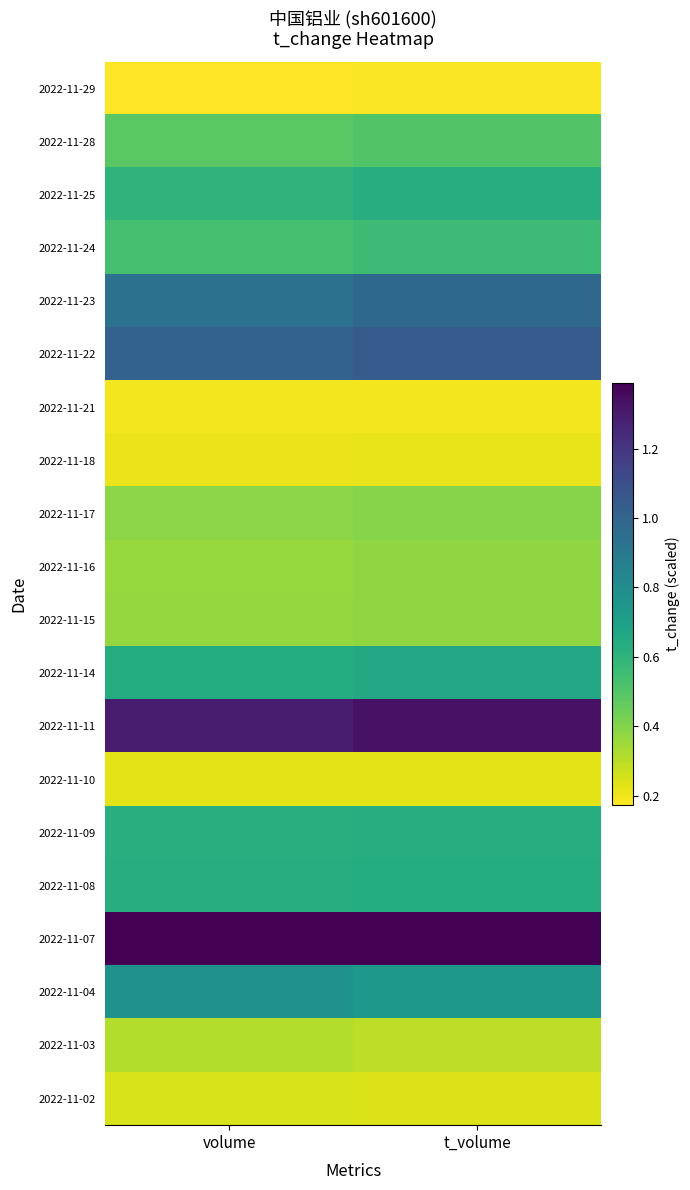

Which series has the largest total across all categories?

2022-11-07